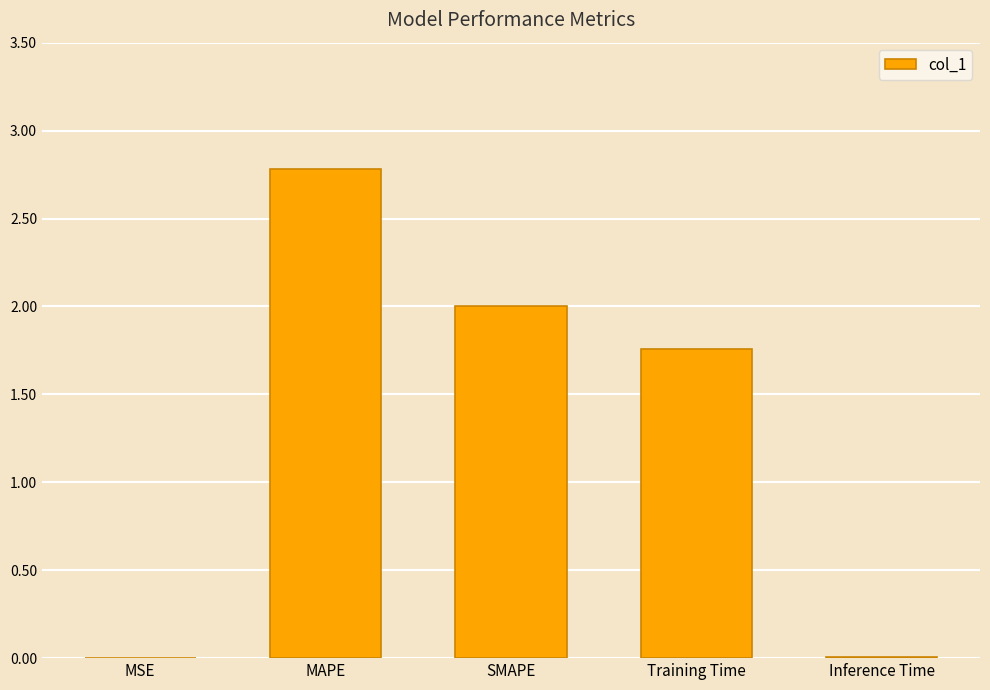

Is it true that the value at MAPE is 2.8?

True